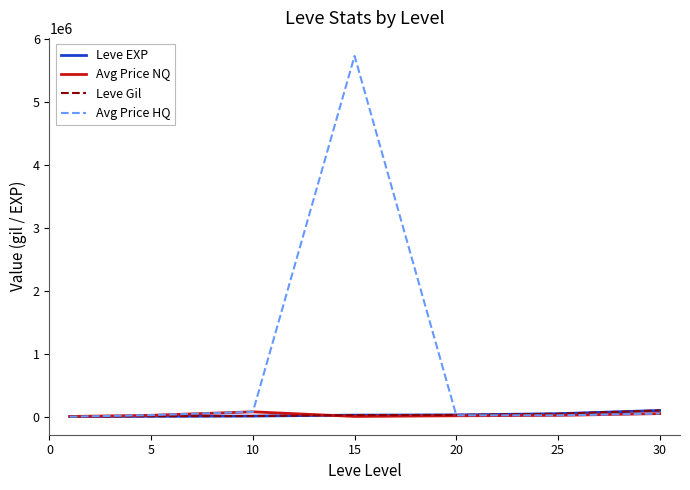

What is the maximum value shown in the chart?

5736000